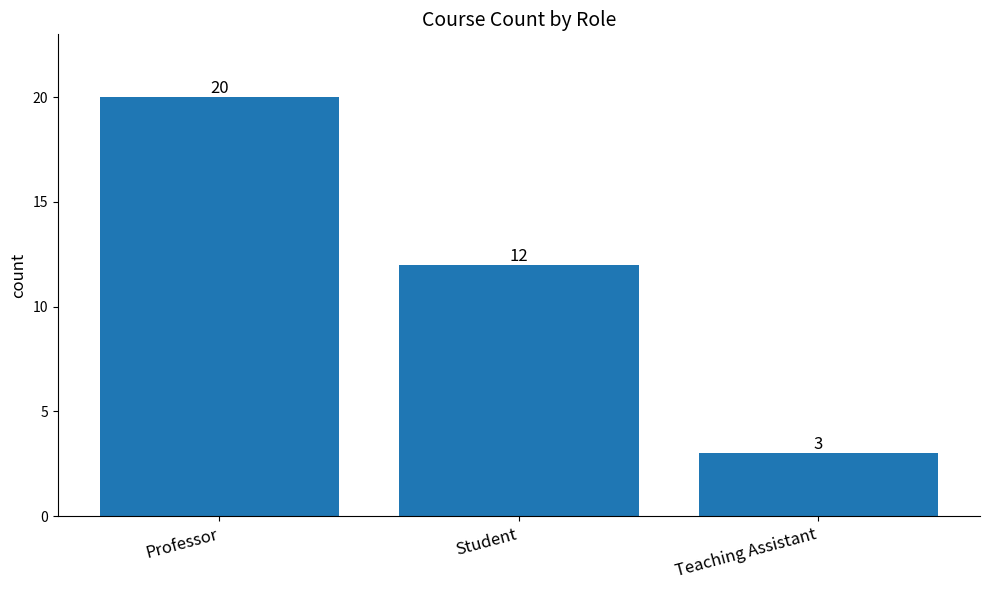

What is the label of the 1st bar from the left?

Professor